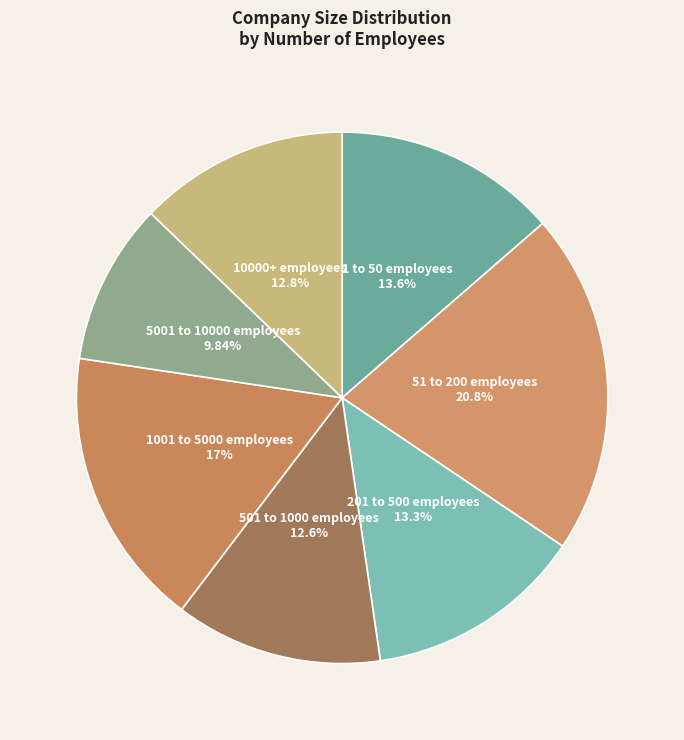

Do 501 to 1000 employees and 5001 to 10000 employees together represent more than half of the pie?

No